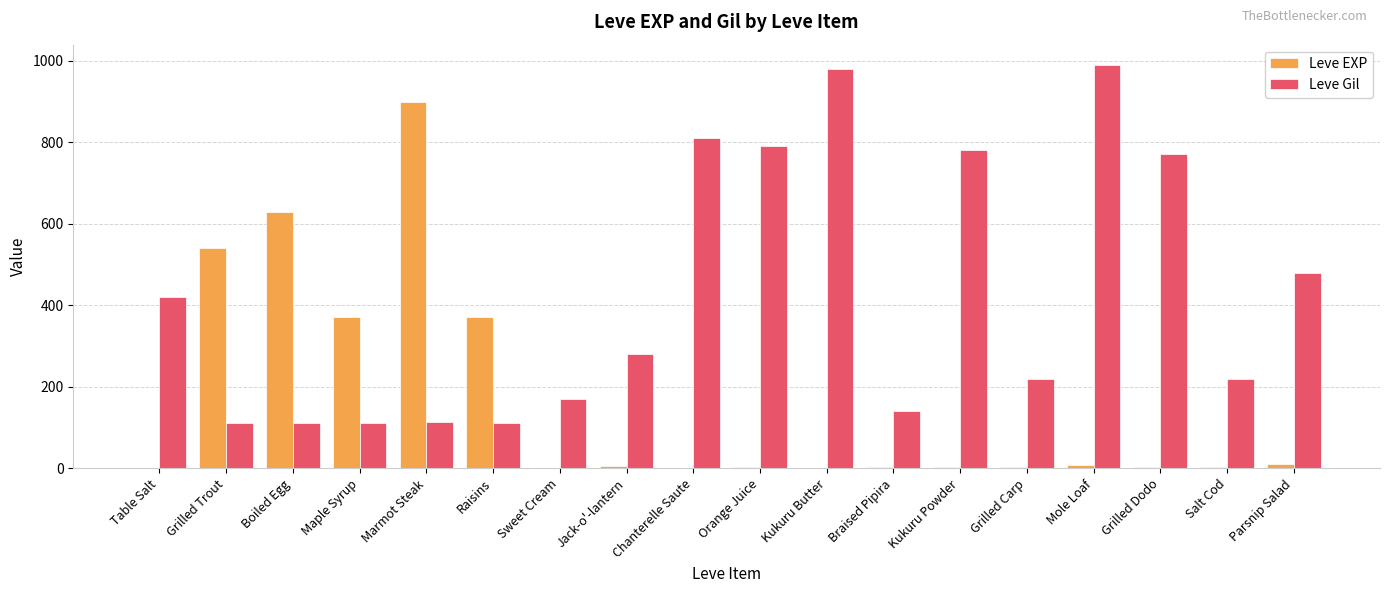

How many categories are shown in the chart?

18